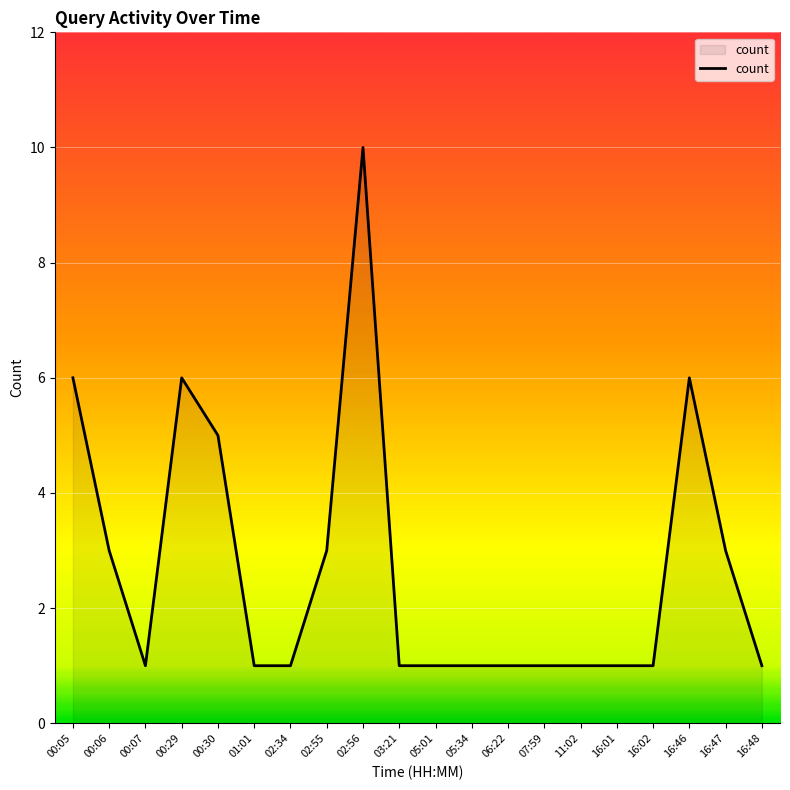

Is it true that the value at 02:56 is 10?

True